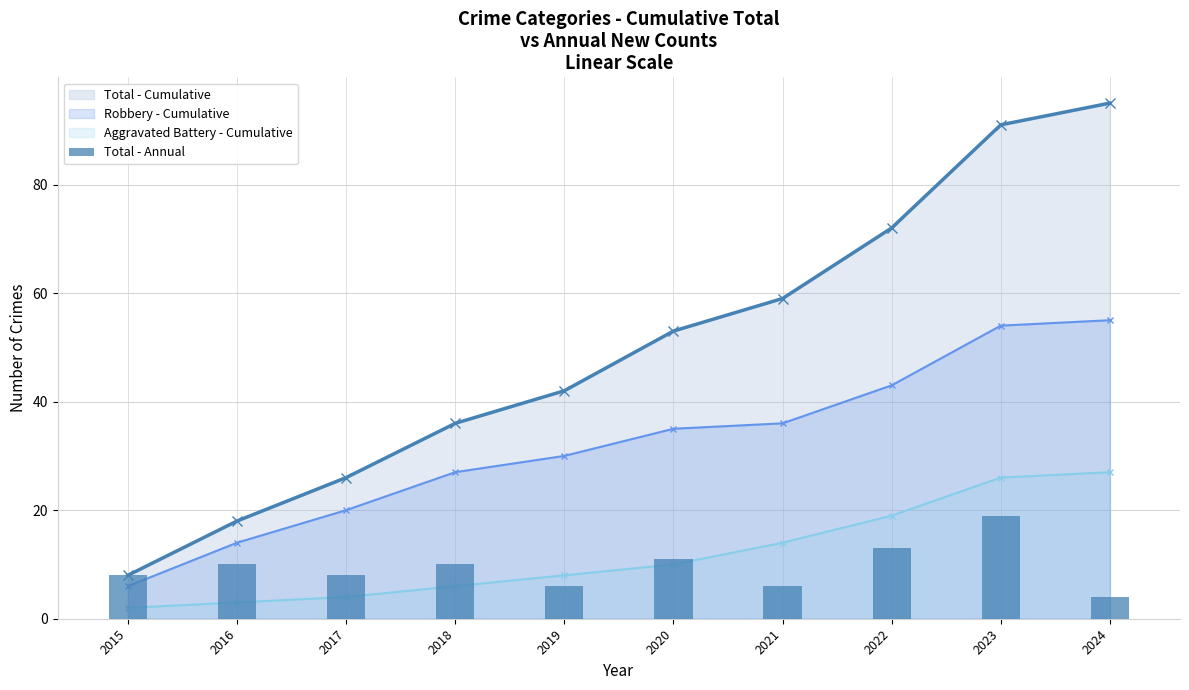

List the labels in order of value, smallest first.

2024, 2019, 2021, 2015, 2017, 2016, 2018, 2020, 2022, 2023